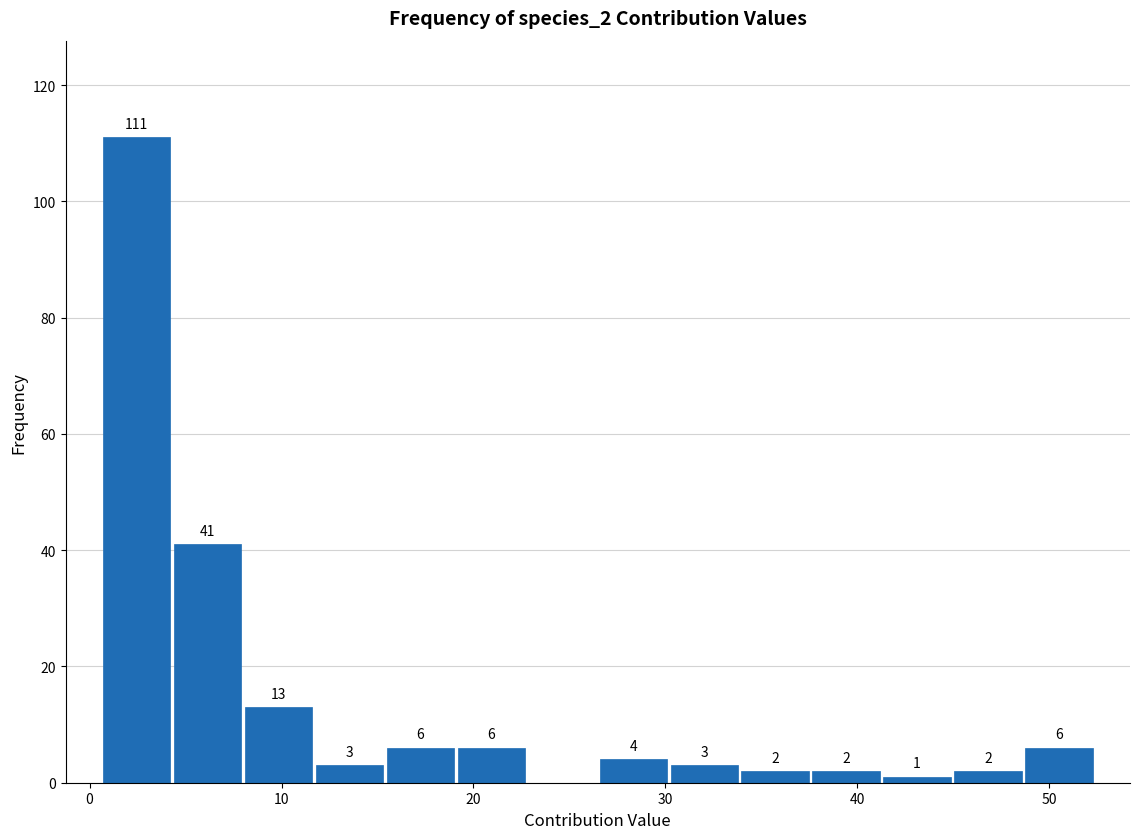

Read against the x-axis, roughly where is the centre of the tallest bar?

2